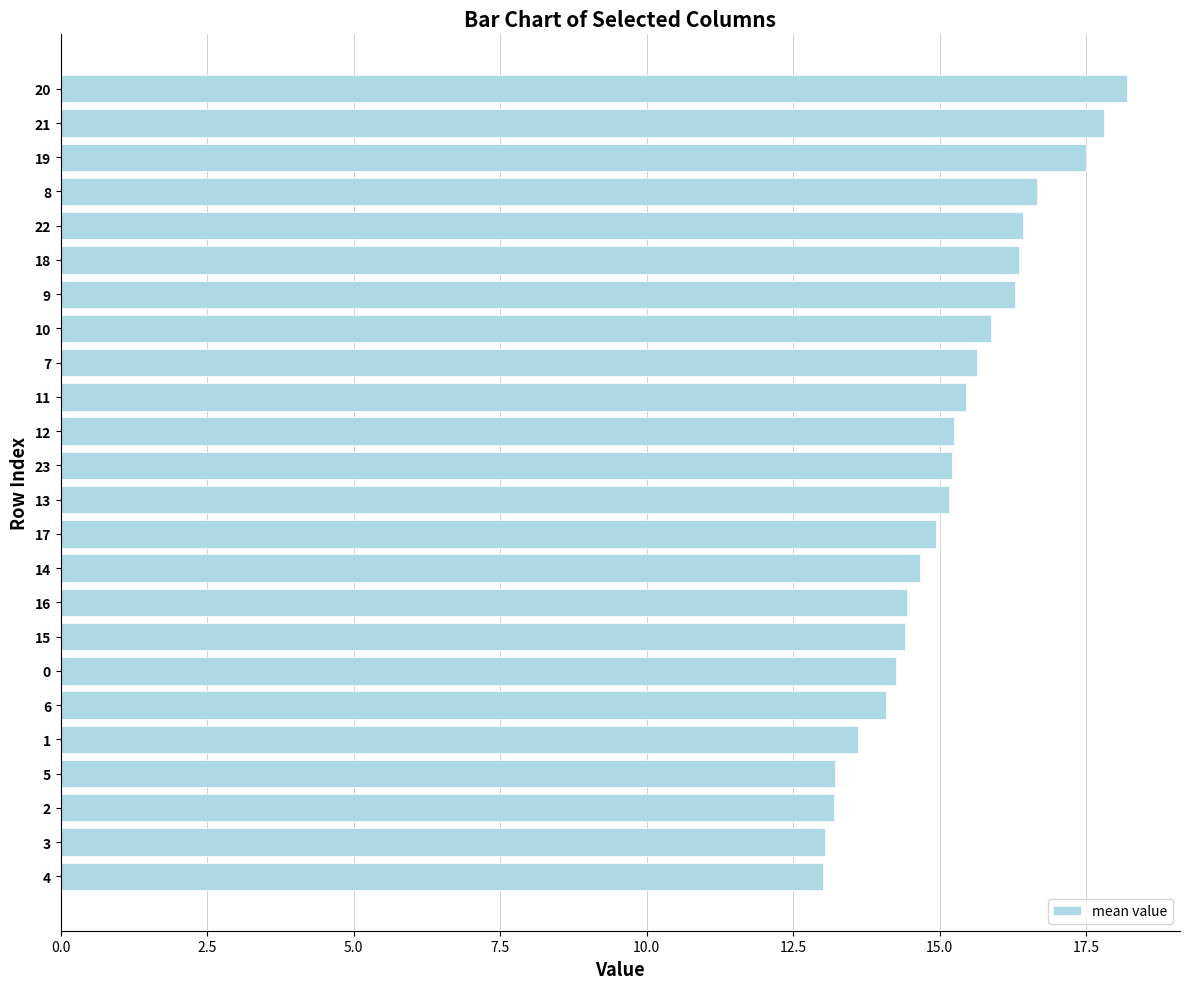

What is the greatest value displayed?

18.2